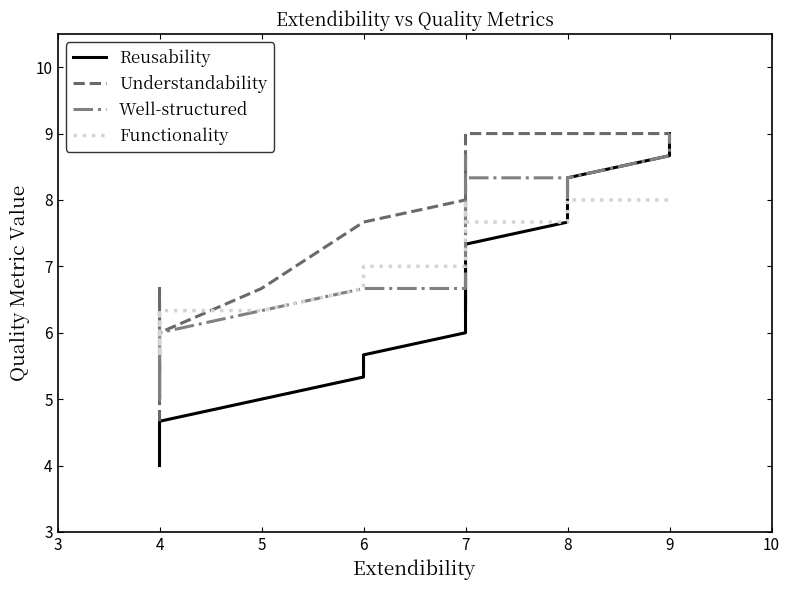

Count the number of categories in the chart.

40